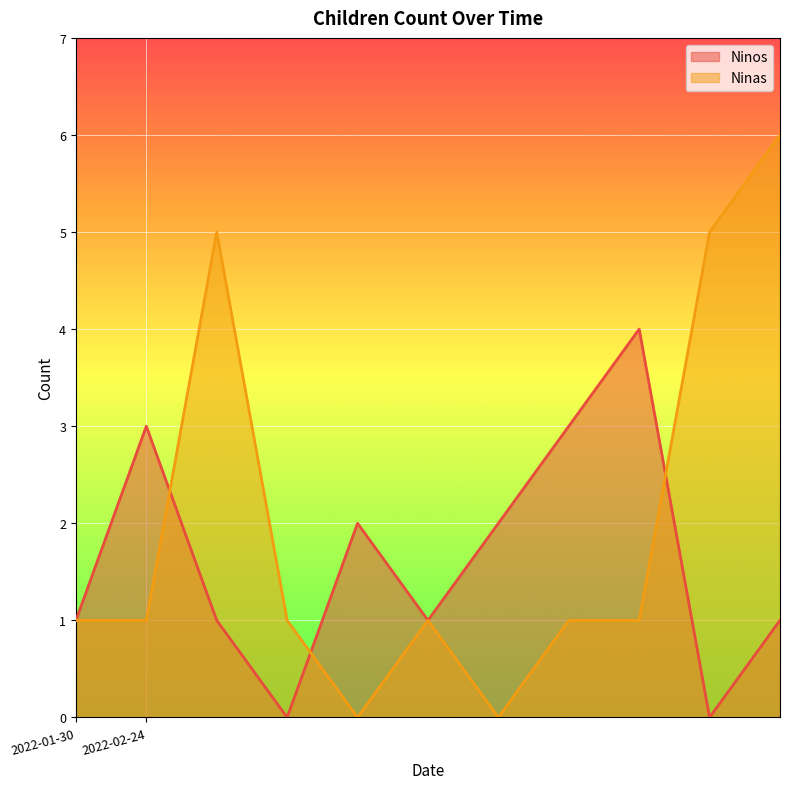

At how many categories does at least one series exceed 5?

1